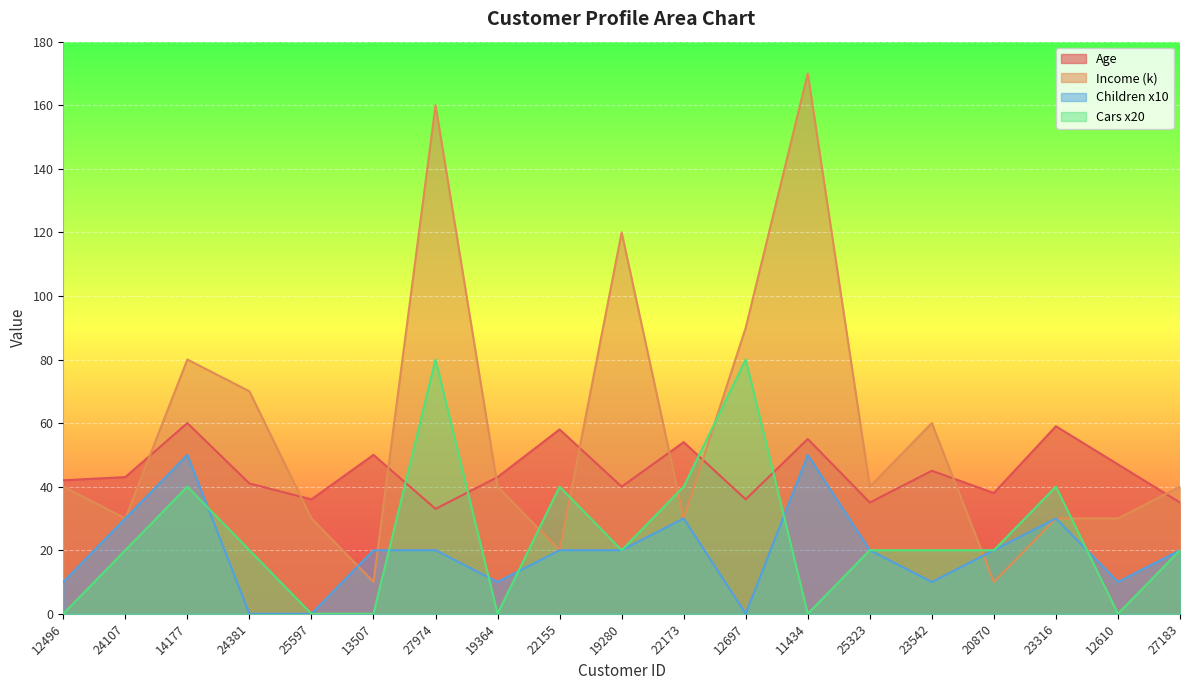

Is it true that Children x10 equals 33 at 19280?

False